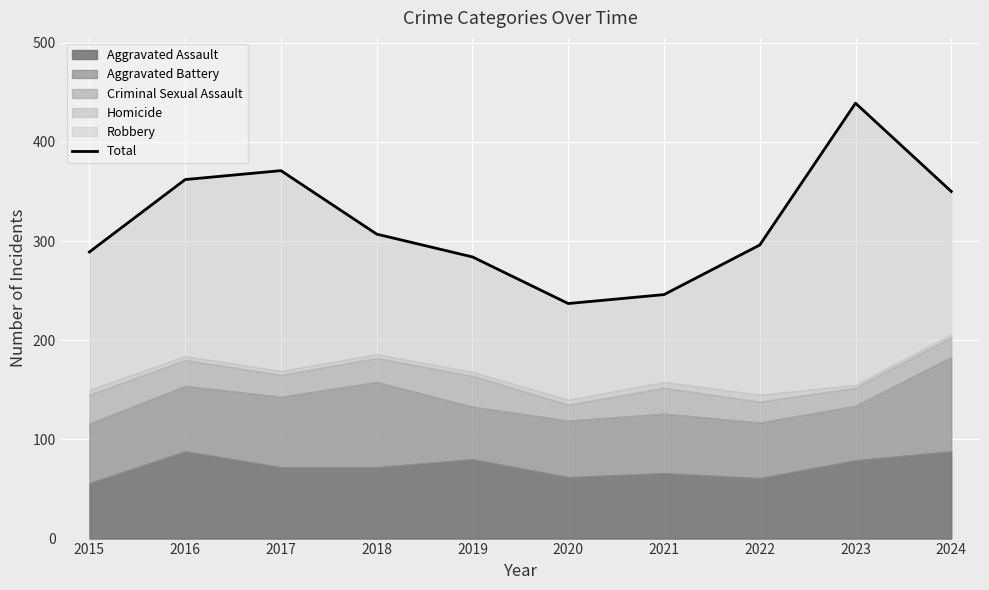

True or false: the data shows 164 at 2015.

False